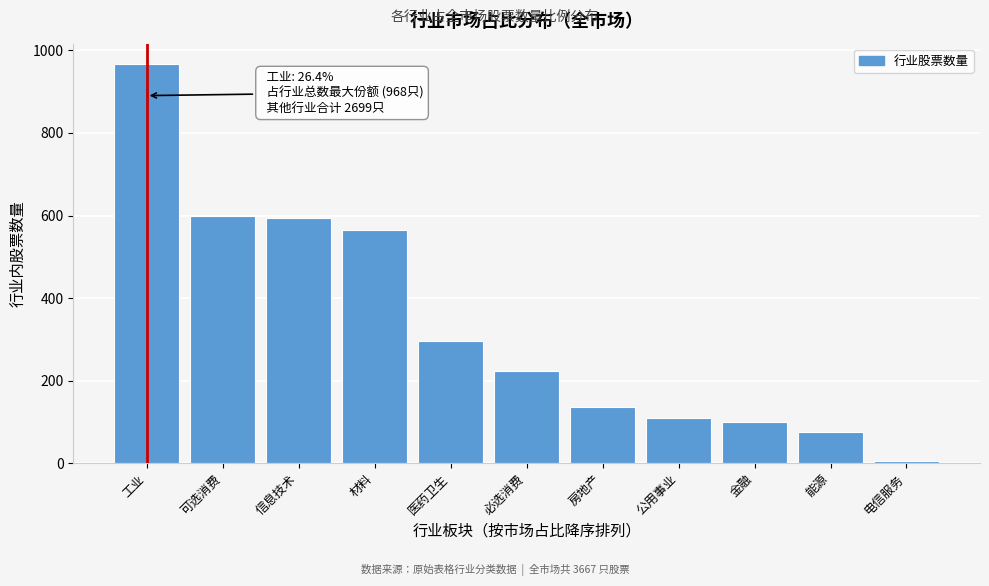

Reading right to left, extract all data points from this chart.

电信服务=6	能源=75	金融=99	公用事业=109	房地产=136	必选消费=223	医药卫生=295	材料=565	信息技术=593	可选消费=598	工业=968